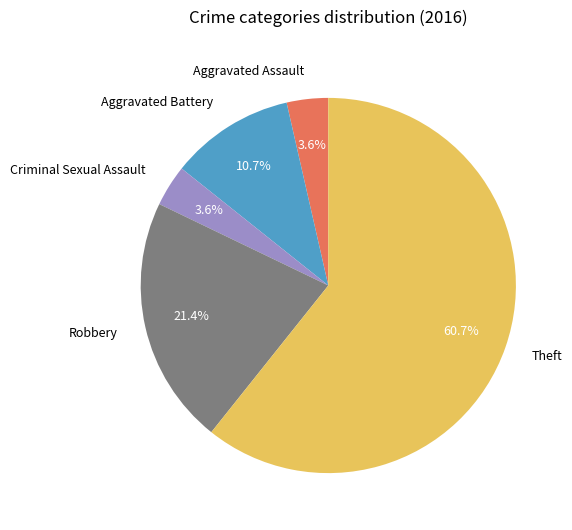

Is Theft the majority of the pie?

Yes